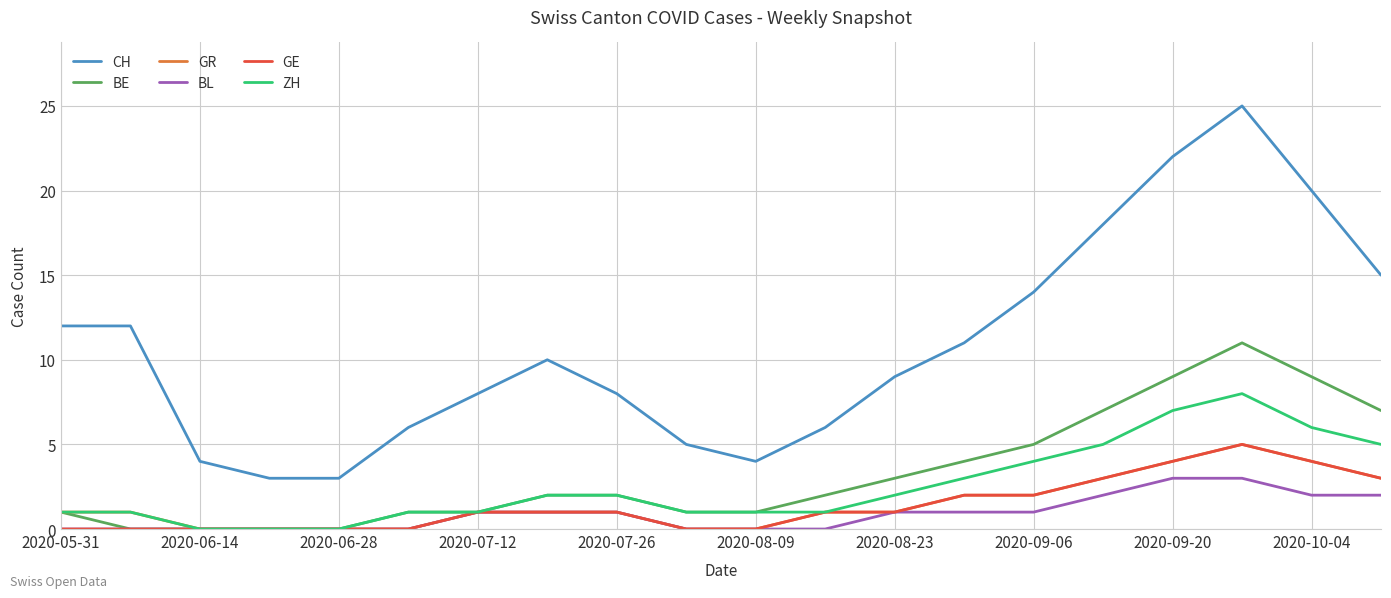

How many lines are shown in the chart?

6